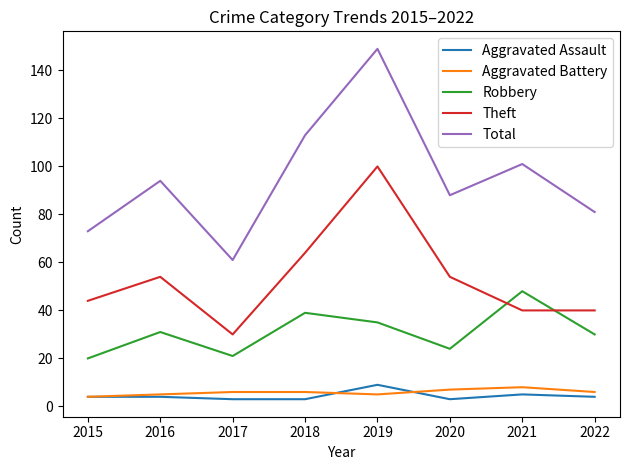

List the labels in order of Total value, largest first.

2019, 2018, 2021, 2016, 2020, 2022, 2015, 2017